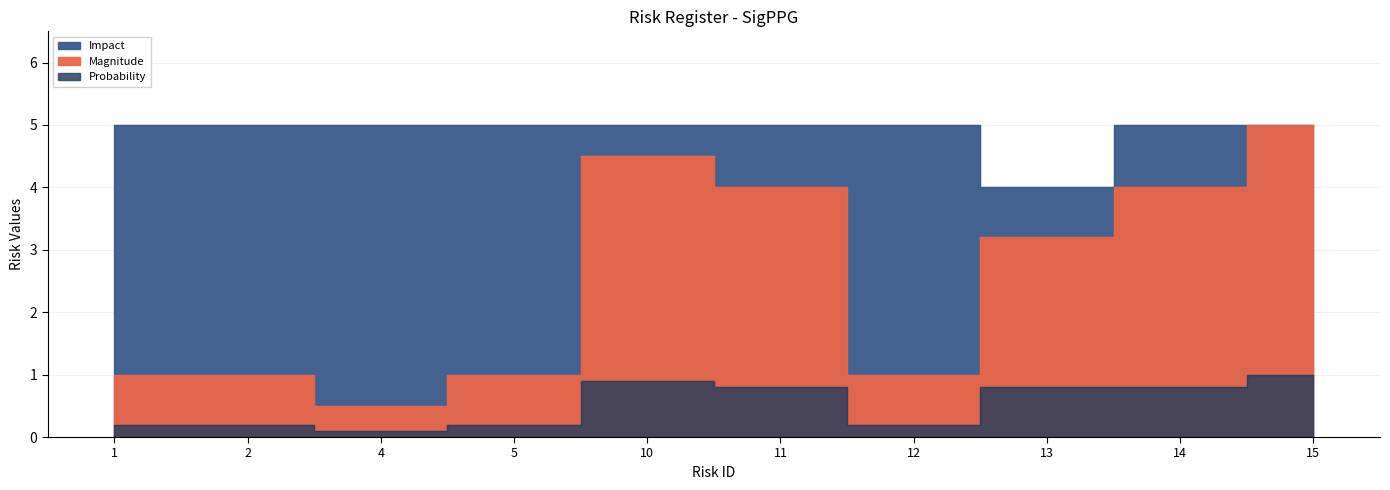

Where is the first local maximum for Magnitude?

10